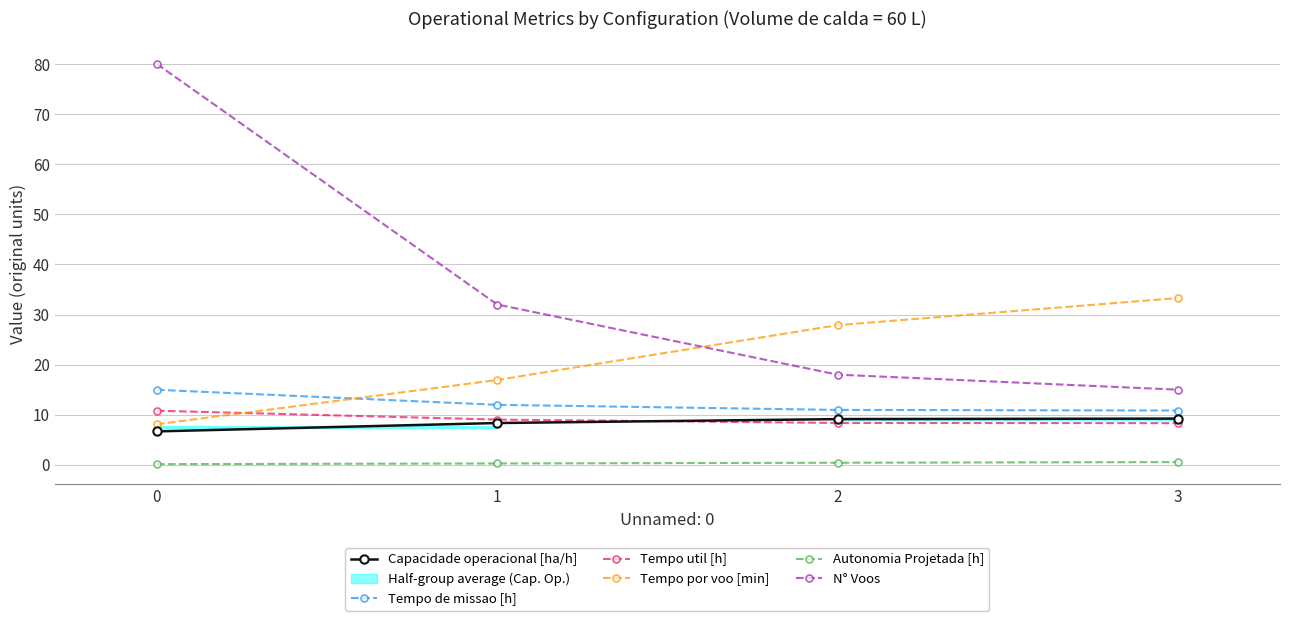

What is the approximate value of Autonomia Projetada [h] at 2?

0.4